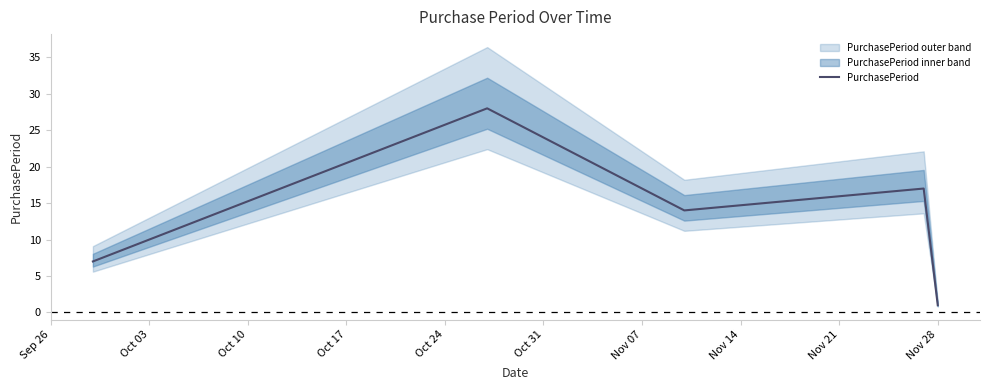

What is the maximum value for PurchasePeriod?

28